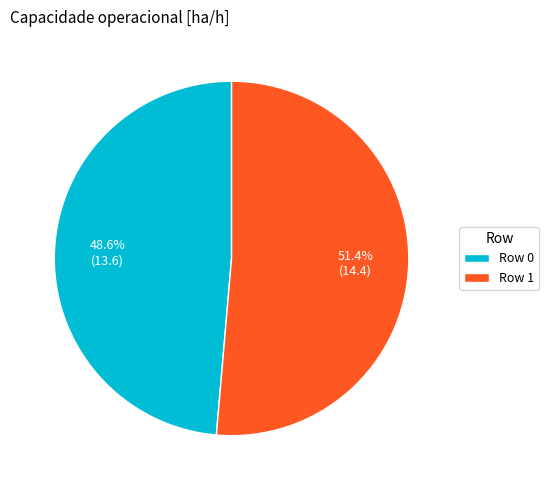

Is the sum of Row 1 and Row 0 greater than half?

Yes